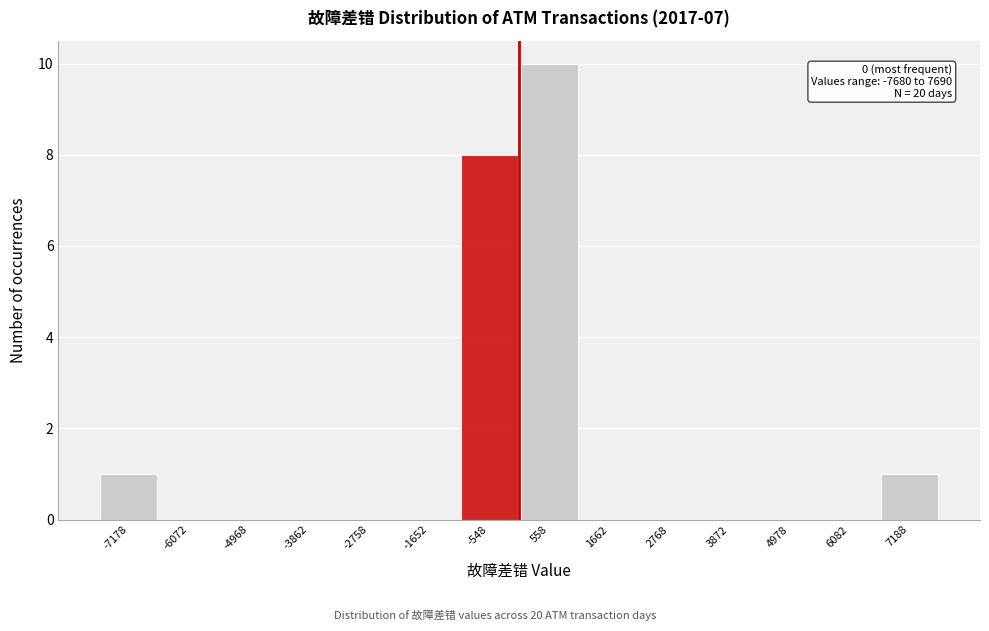

Over which range of the x-axis is the bar tallest?

0 to 1200